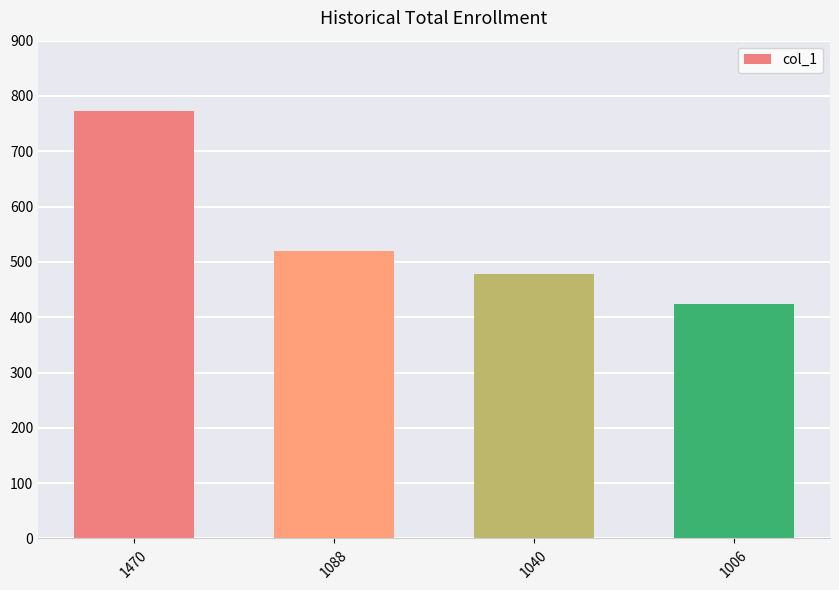

At which category does the chart reach its minimum across all series?

1006